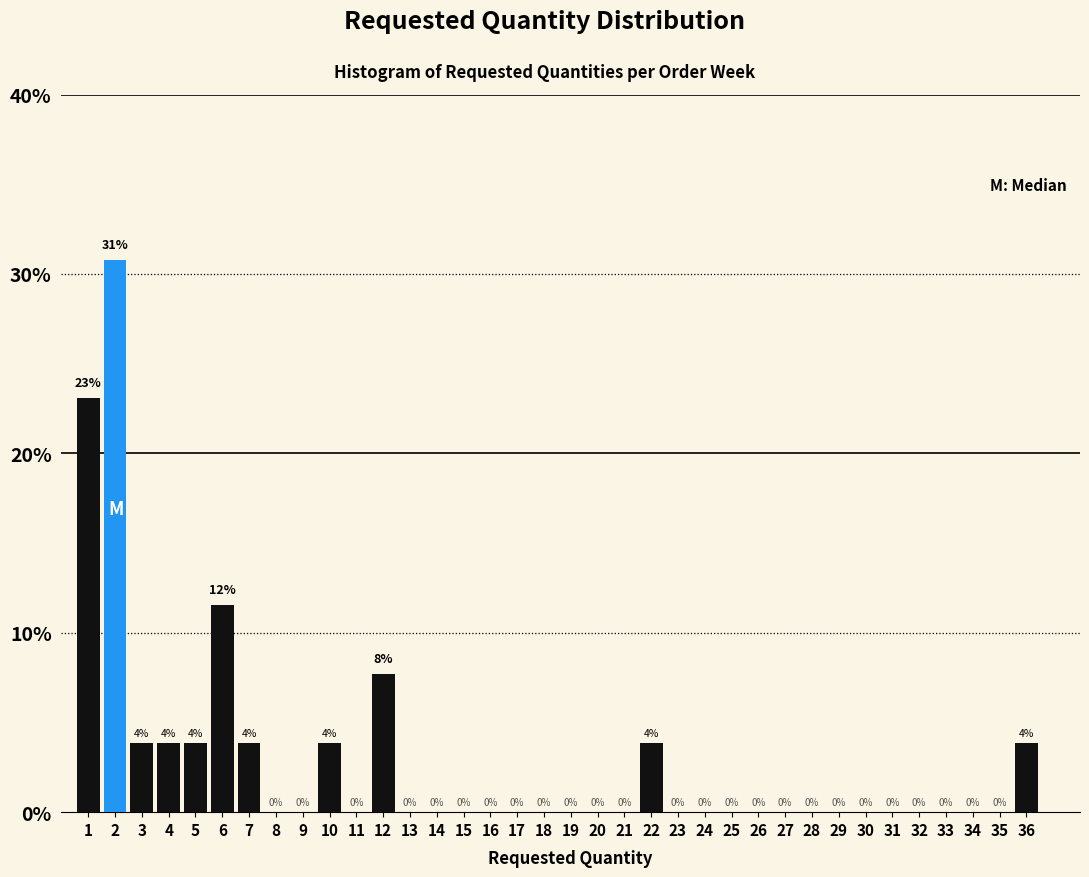

Which range on the x-axis has the tallest bar?

1.5 to 2.5